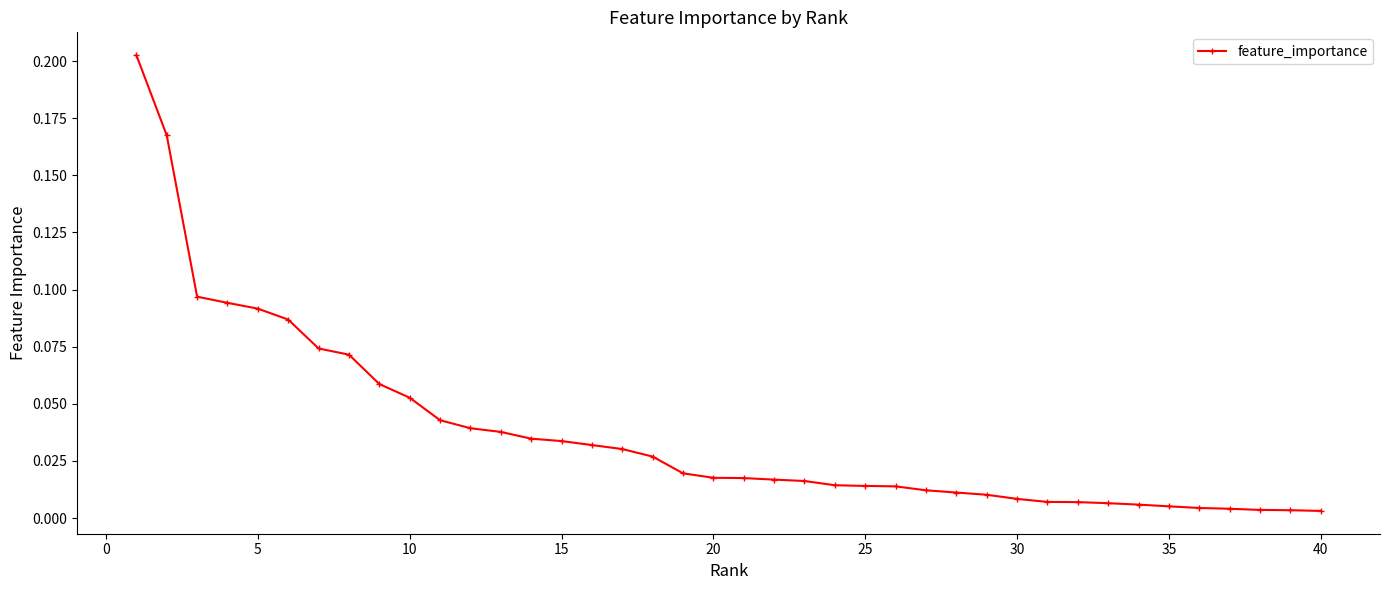

Count the number of data series in this chart.

1